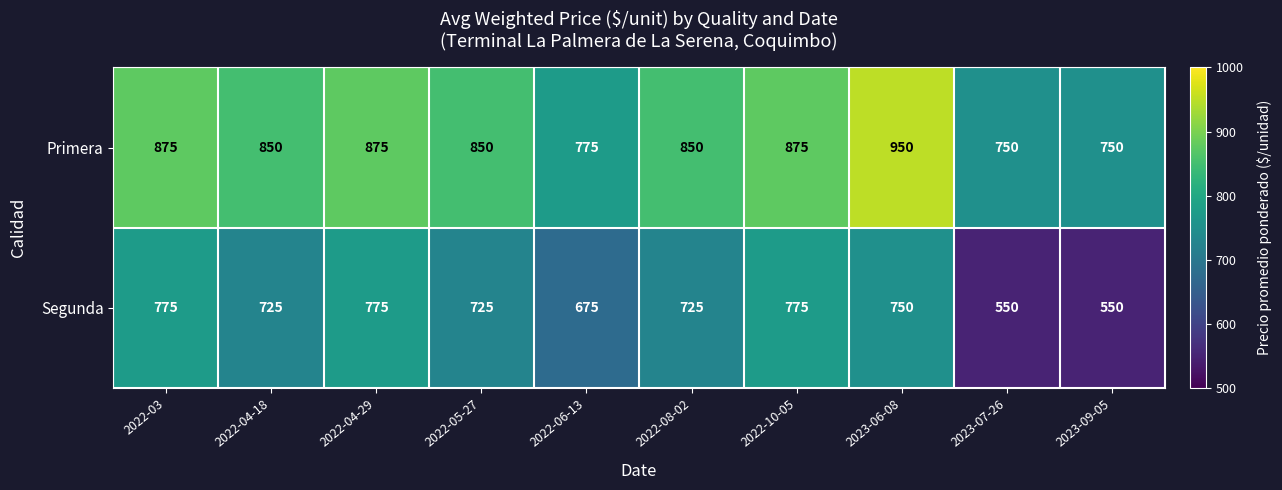

What is the difference between the highest and lowest values at 2022-10-05?

100